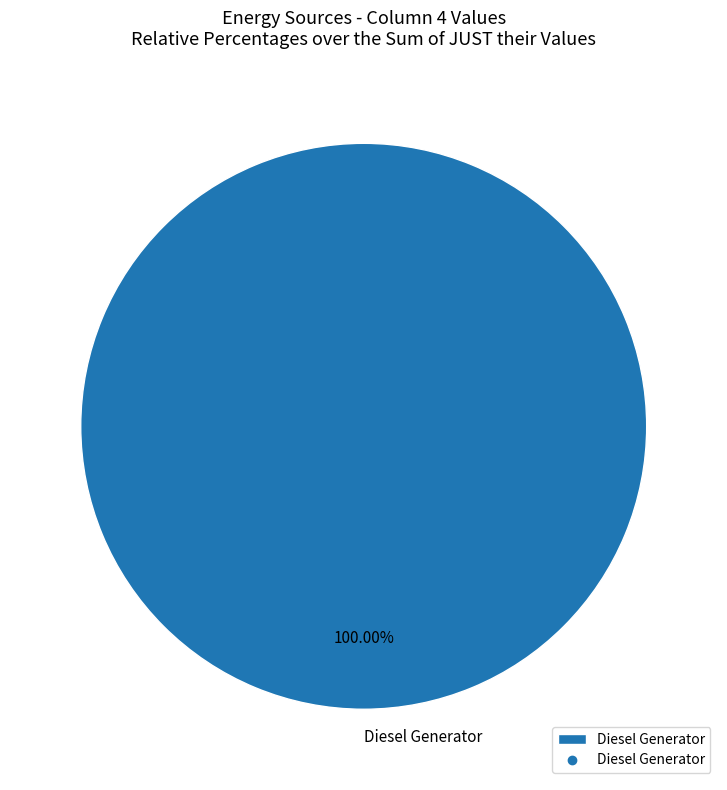

Count the number of slices in the pie.

1